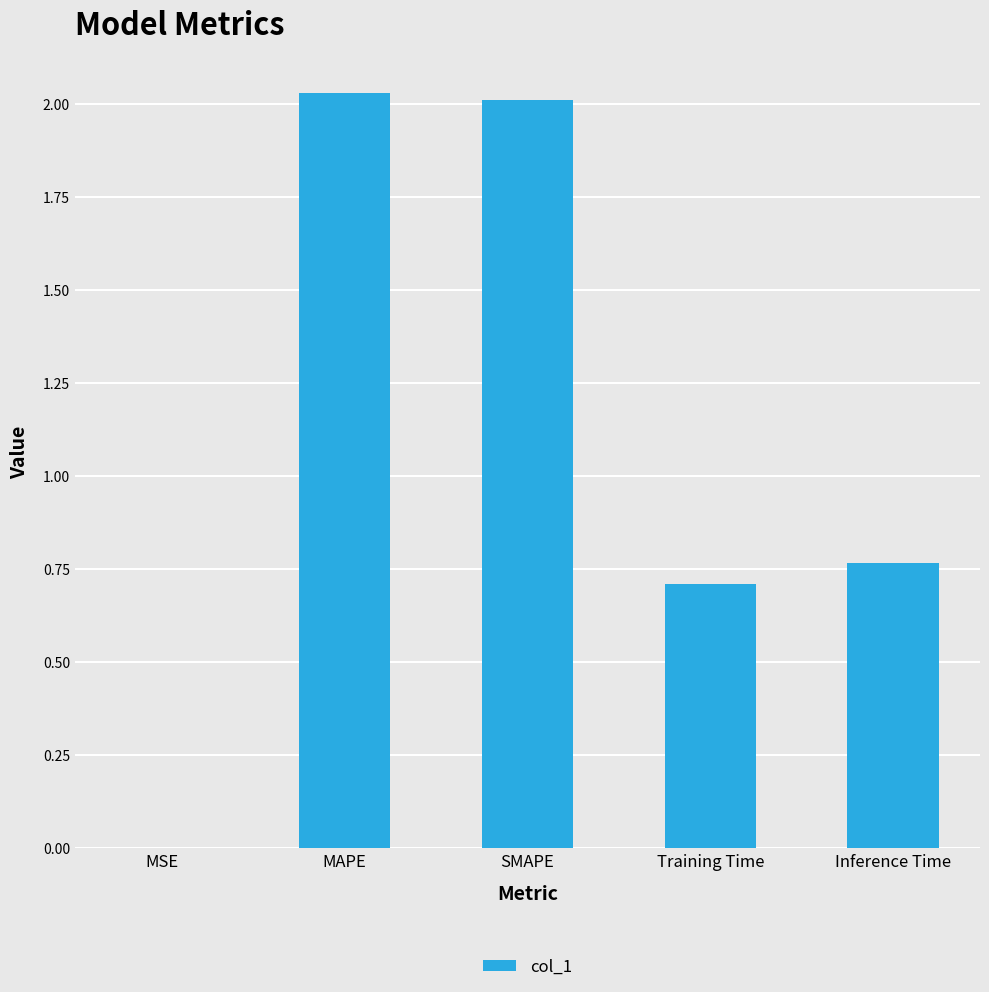

What is the sum of all values?

5.5